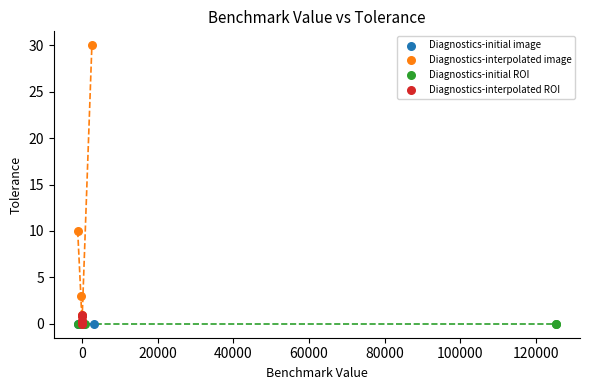

Which series contains the highest Y value?

Diagnostics-interpolated image